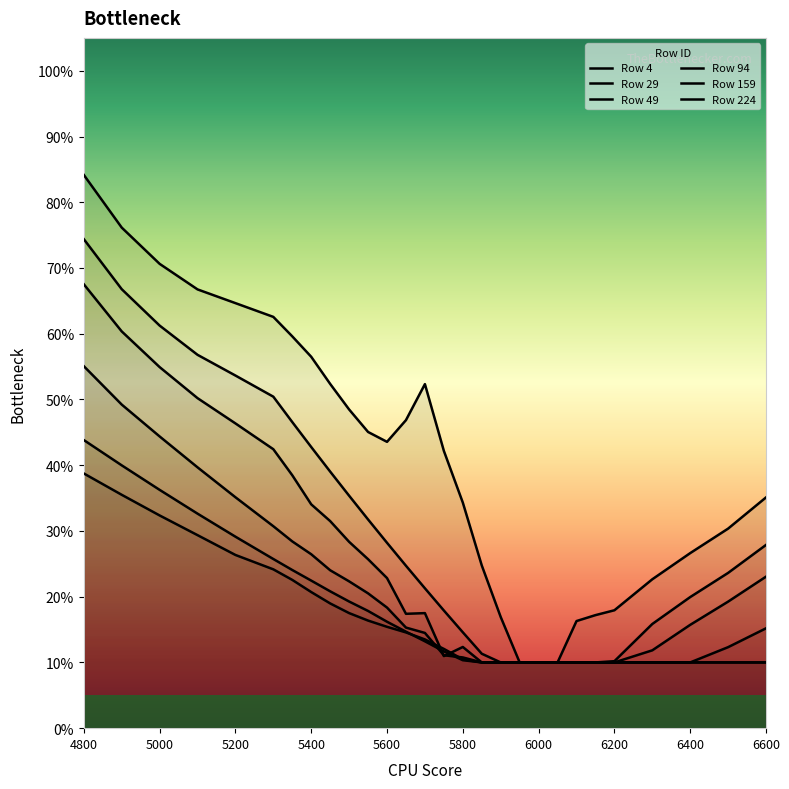

Is it true that 29 equals 0.2 at 6200?

False